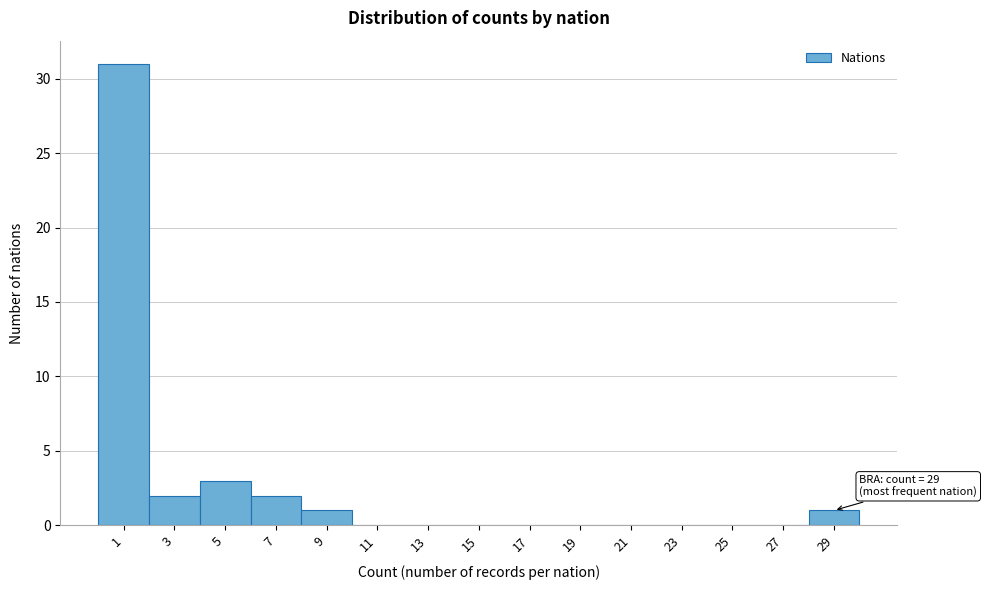

Reading left to right, transcribe all the data shown in this chart.

1=31	3=2	5=3	7=2	9=1	11=0	13=0	15=0	17=0	19=0	21=0	23=0	25=0	27=0	29=1